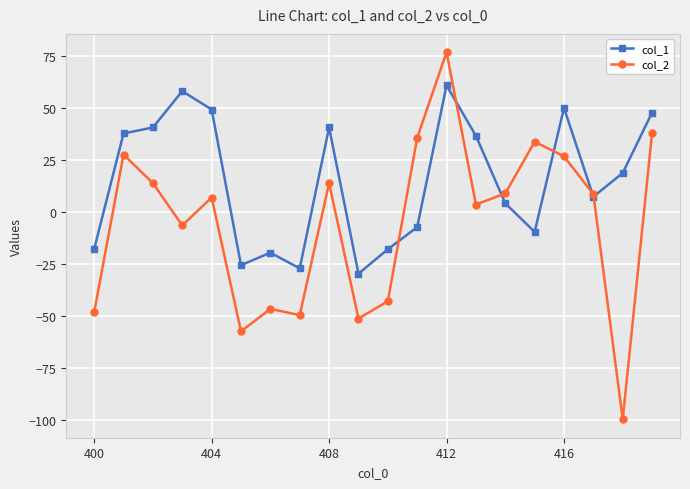

How many interior local valleys does the col_2 series have?

6